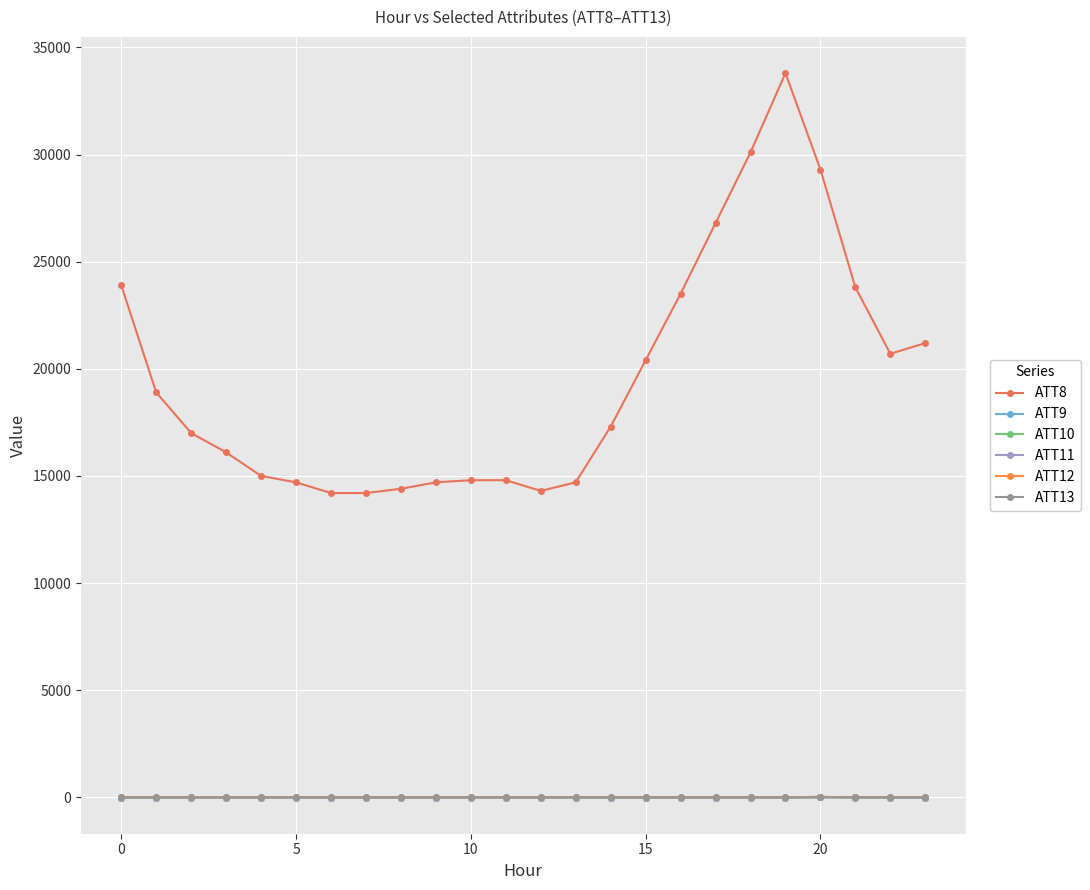

True or false: ATT13 has more than 2 points higher than both neighbors.

True